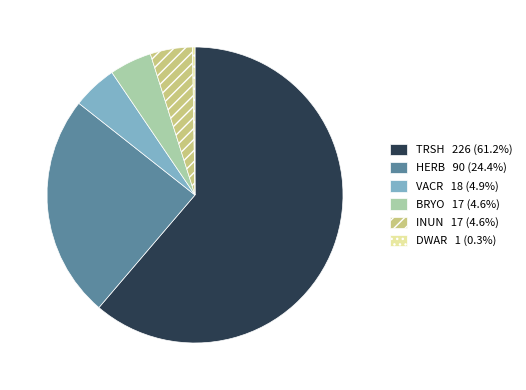

Is it true that INUN is 16% of the pie?

False